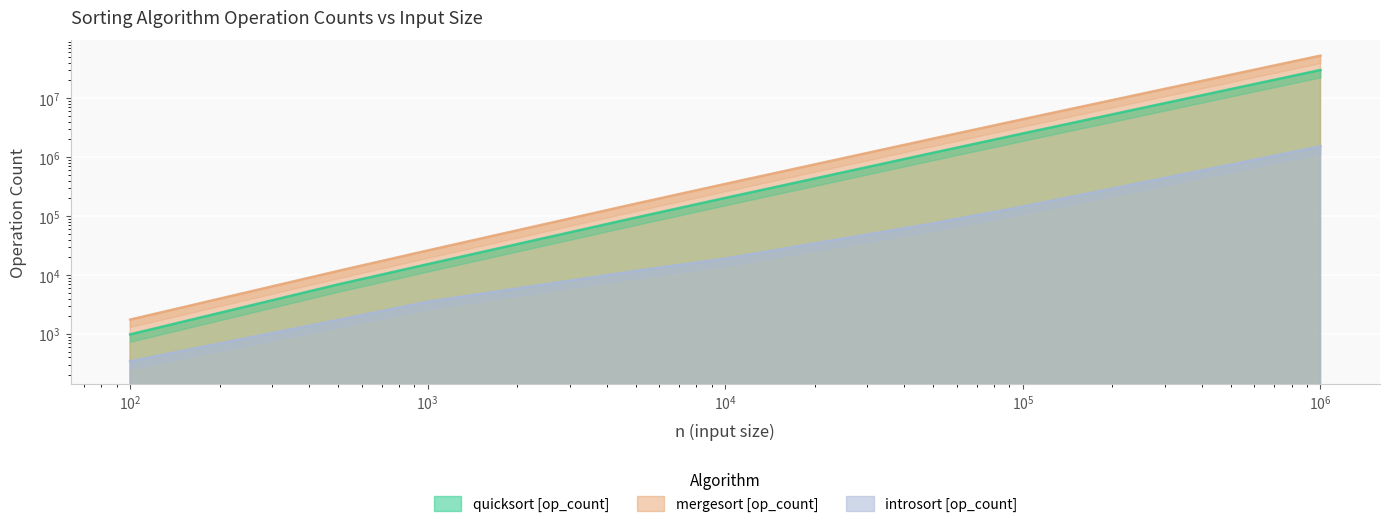

How many data points in quicksort [op_count] are less than 203535?

4